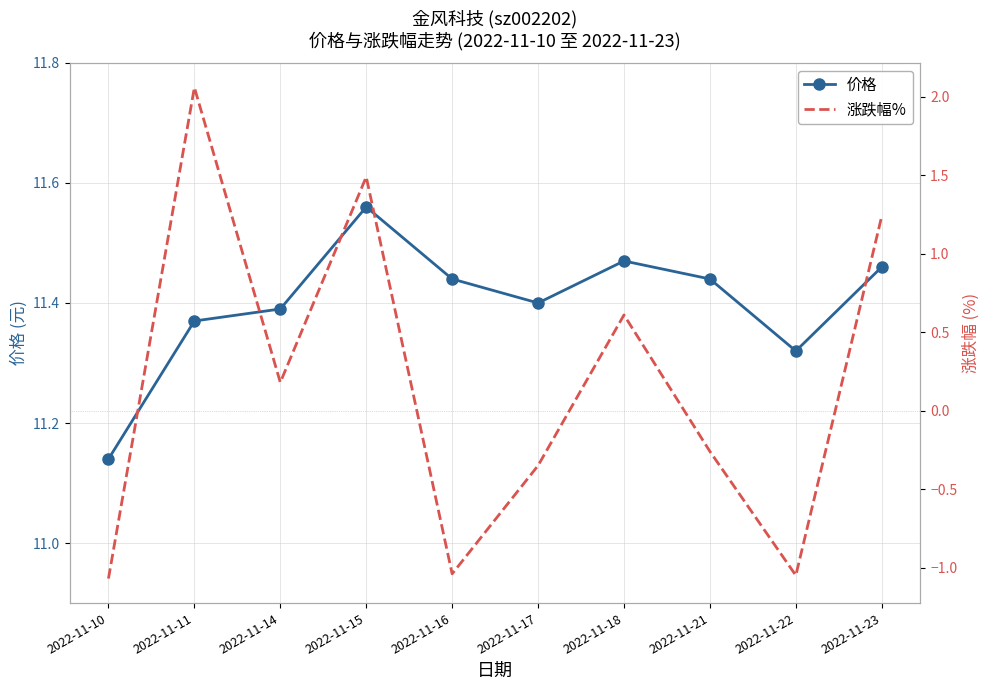

True or false: 价格 and 涨跌幅% cross at least once.

False